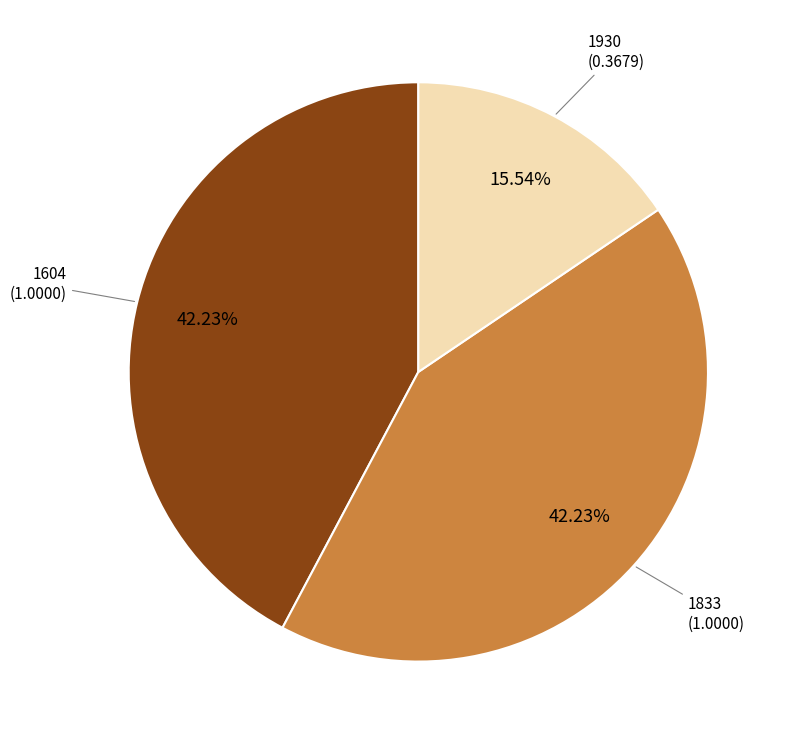

Is there a majority slice in this chart?

No